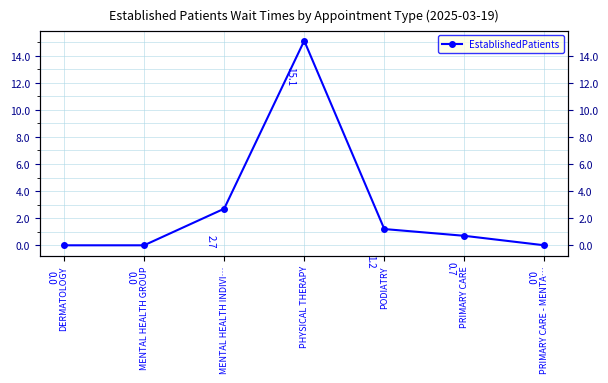

Is this an area chart (filled region under the line)?

No